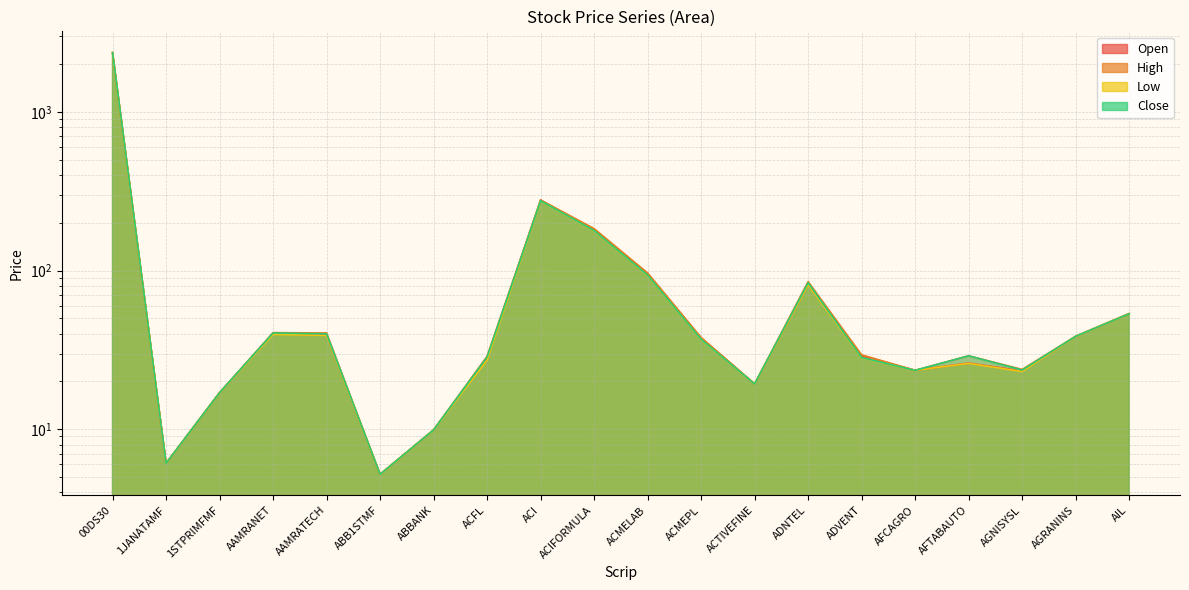

What is the difference between the maximum and minimum values in the Open series?

2337.8